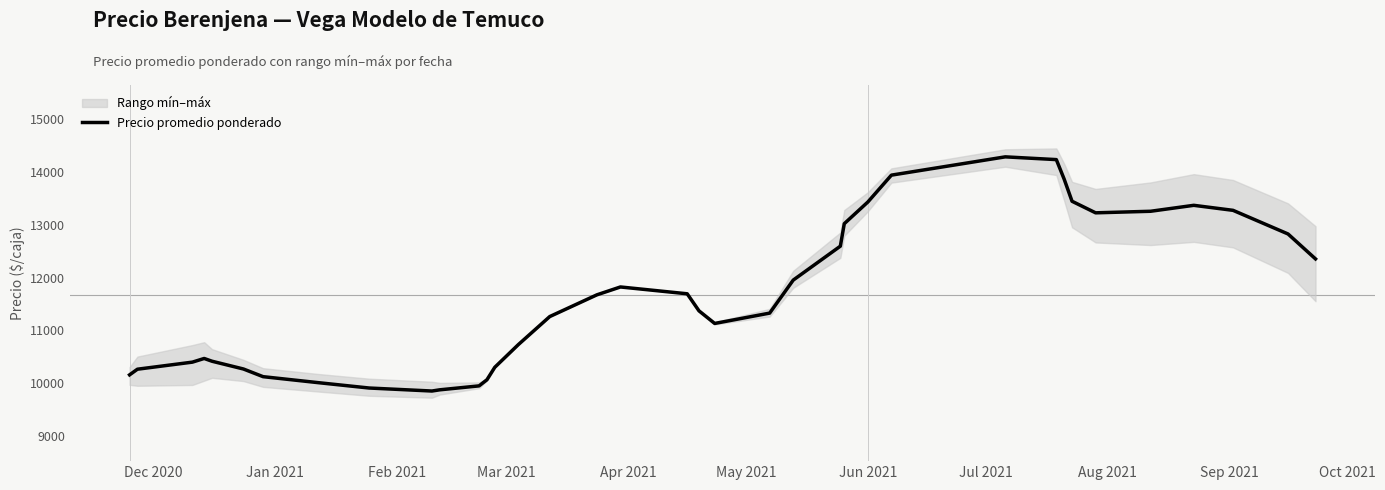

How many interior local valleys (lower than both neighbors) does the data have?

3